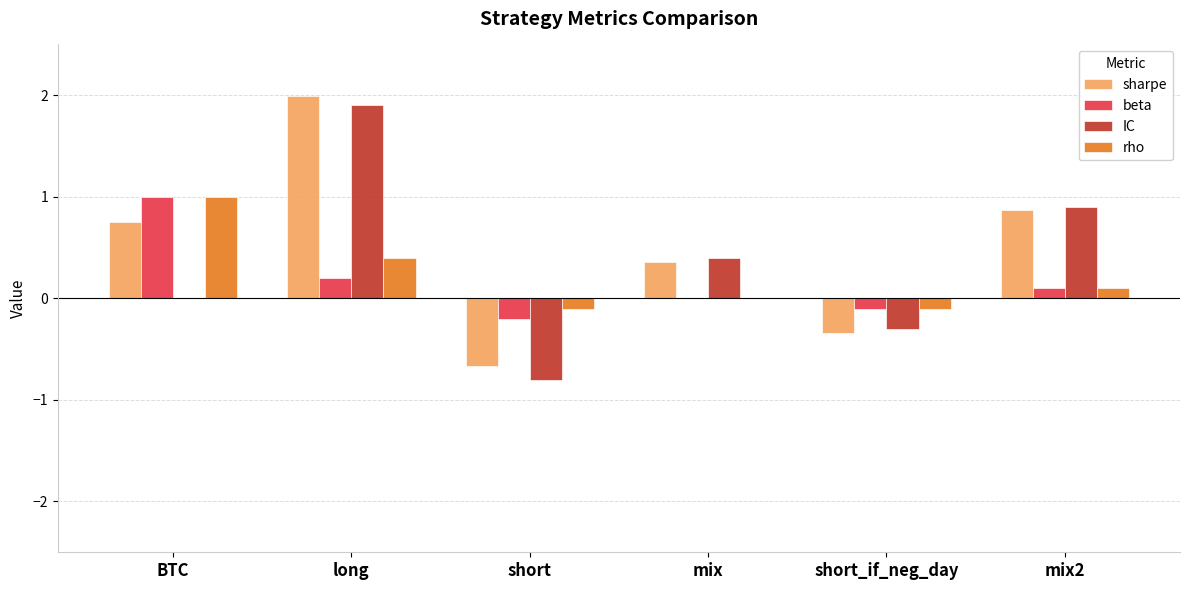

Which series changed the most between long and short_if_neg_day?

sharpe